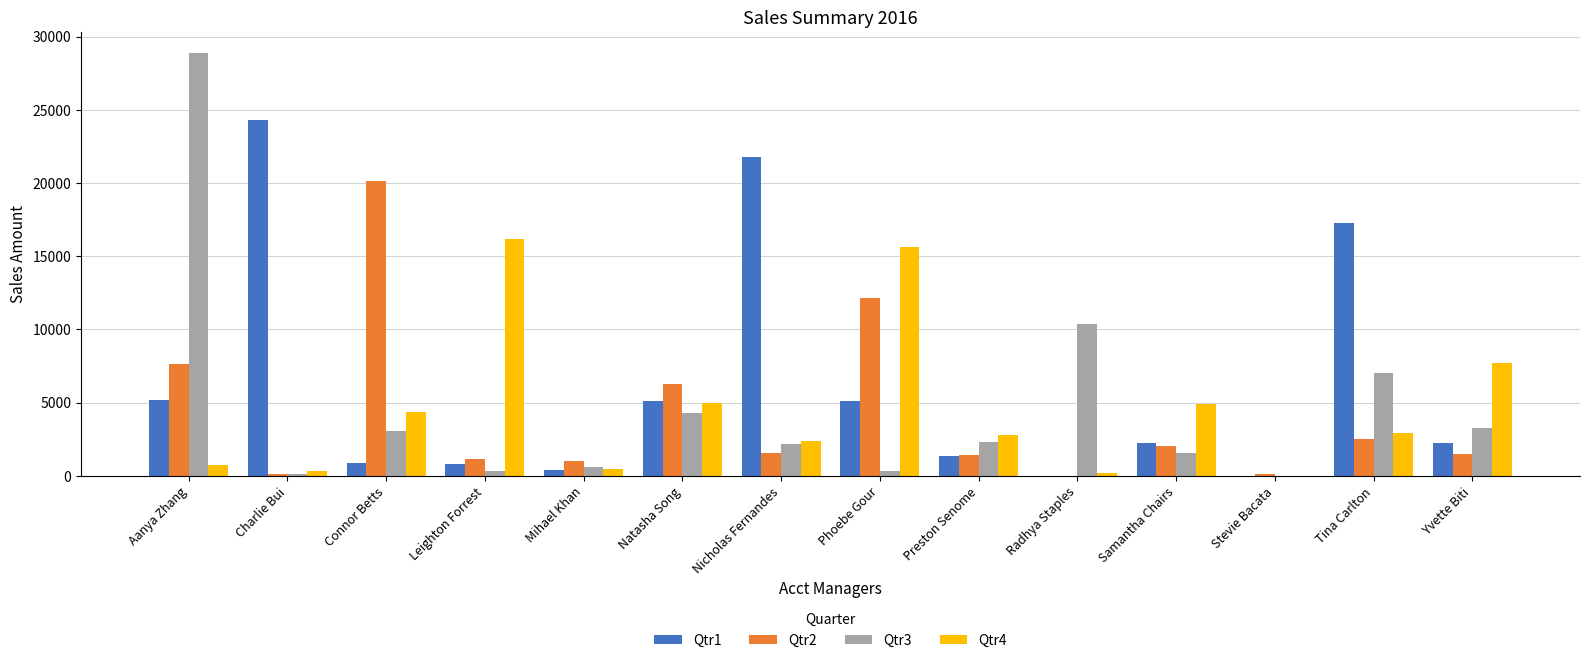

What is the sum of the Qtr2 values at Leighton Forrest and Mihael Khan?

2111.0